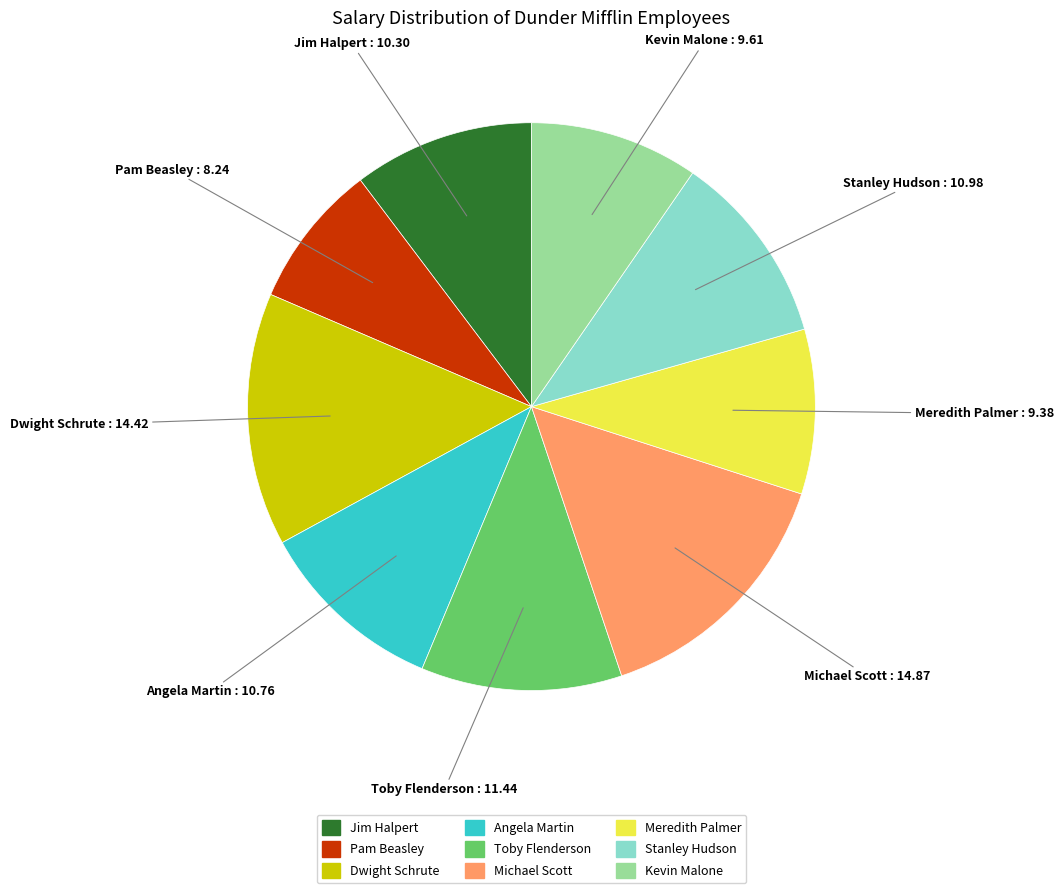

Is Angela Martin the majority of the pie?

No